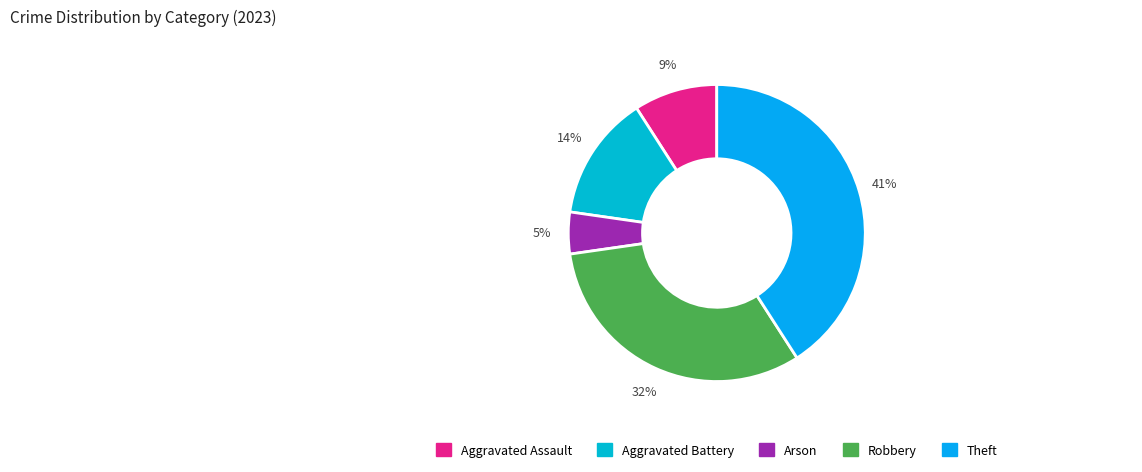

To the nearest percent, what is the combined percentage of Aggravated Assault and Theft?

50%